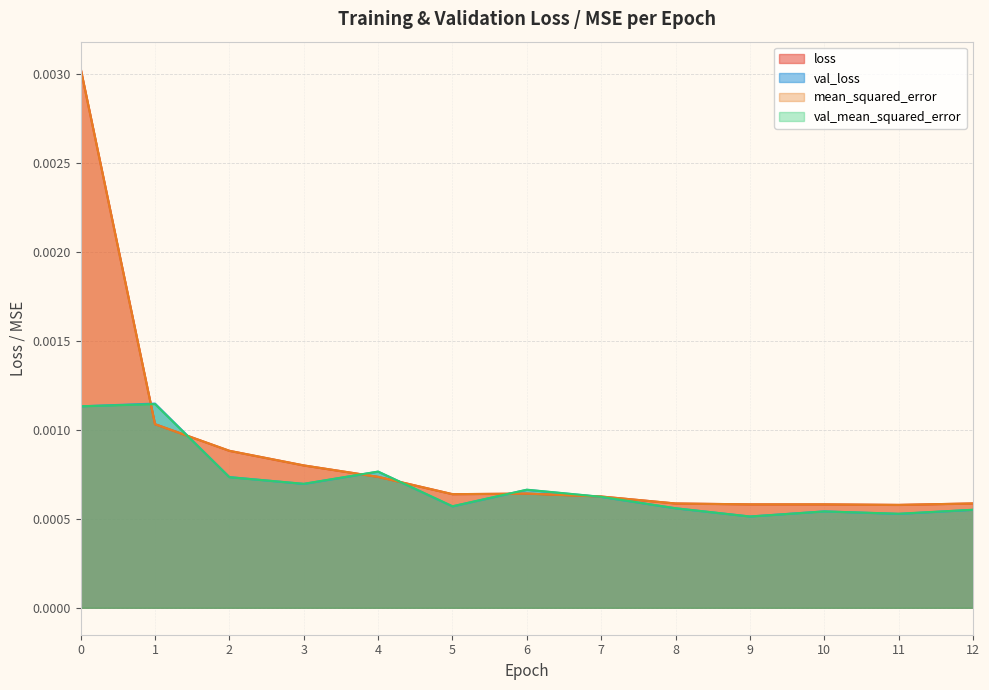

At which label is val_mean_squared_error closest to 0?

9